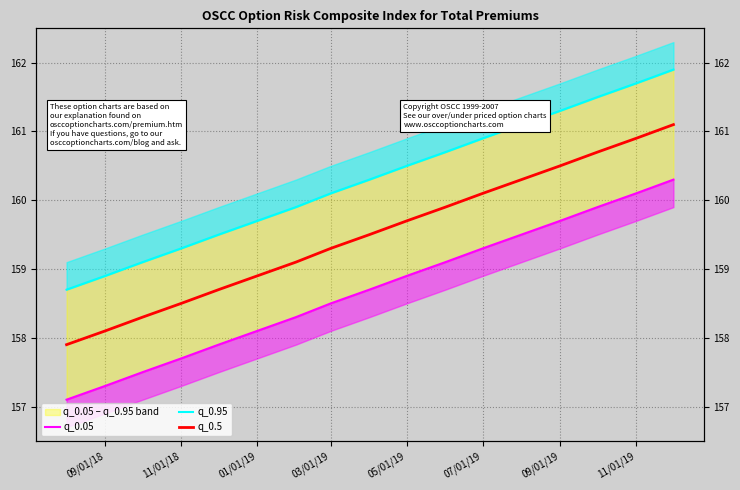

True or false: q_0.5 has more than 1 interior local peaks.

False